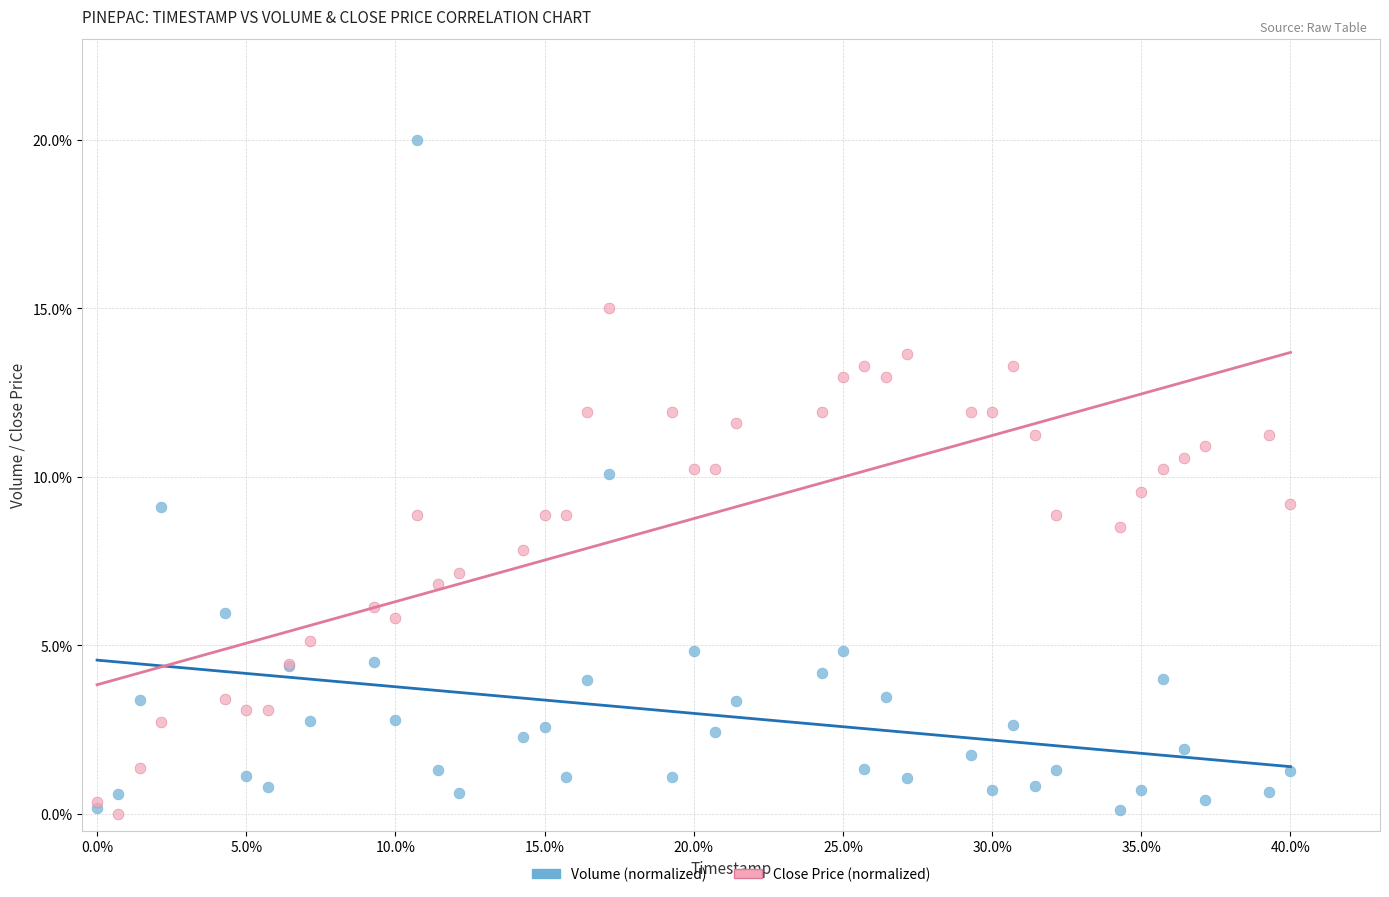

What are all the series names shown in the legend?

Volume (normalized), Close Price (normalized)